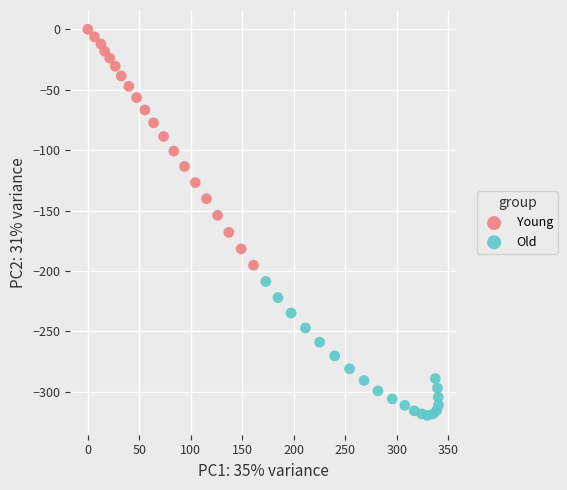

Which series reaches the maximum Y coordinate?

Young